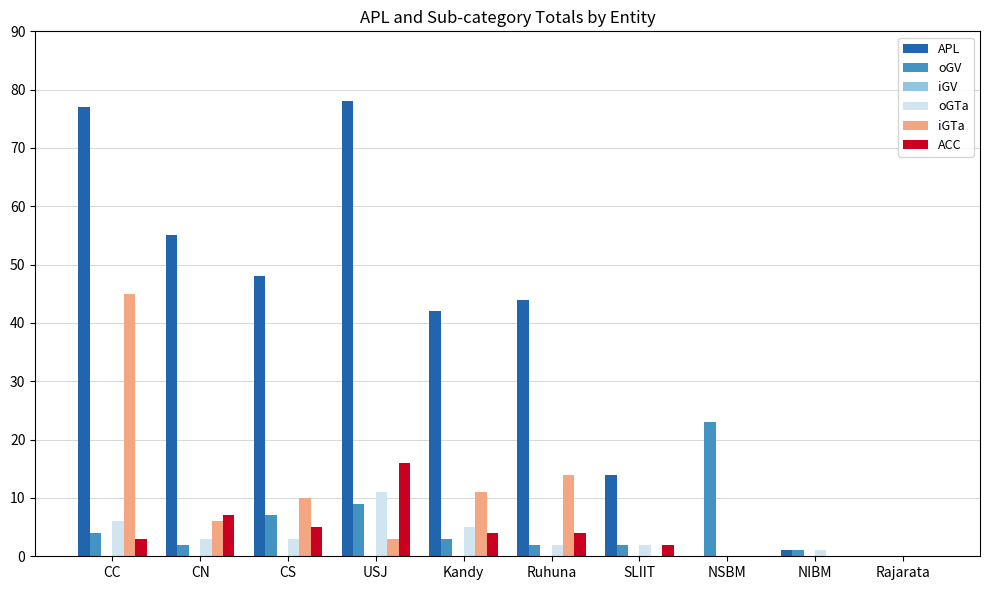

Which series has the largest total across all categories?

APL